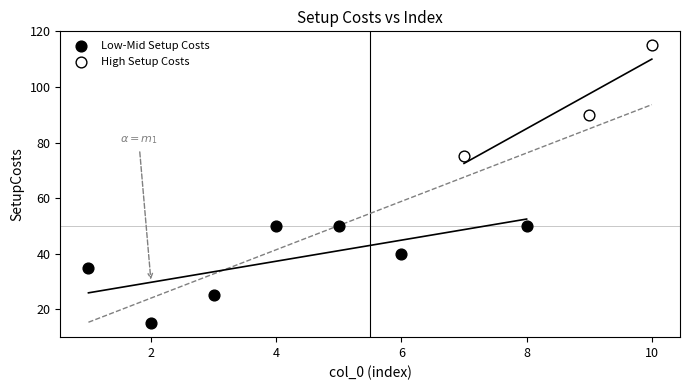

Which series contains the lowest Y value?

Low-Mid Setup Costs